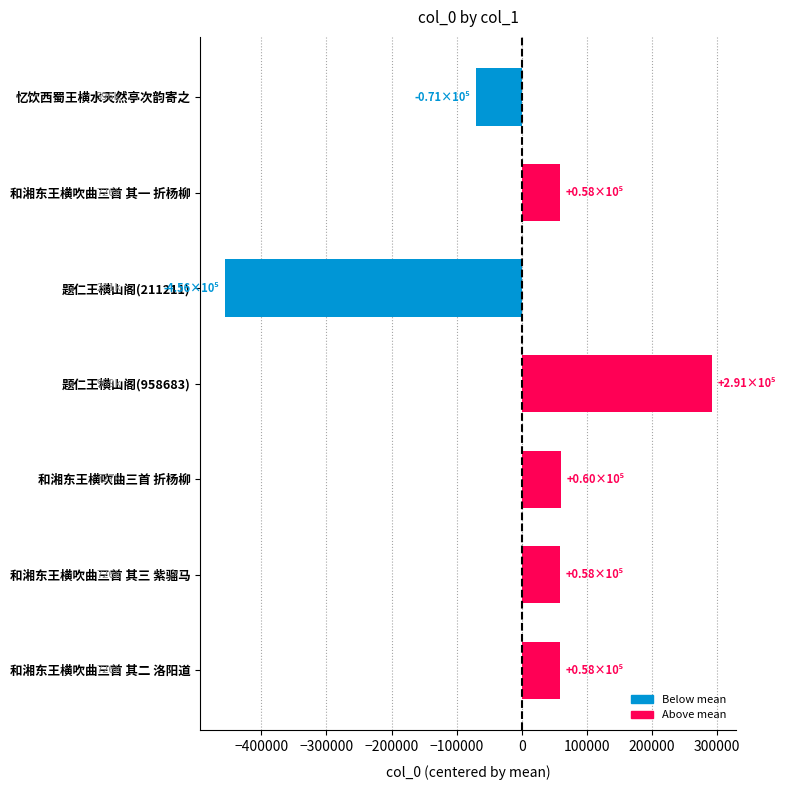

What is the difference between the second highest and second lowest values?

130930.0